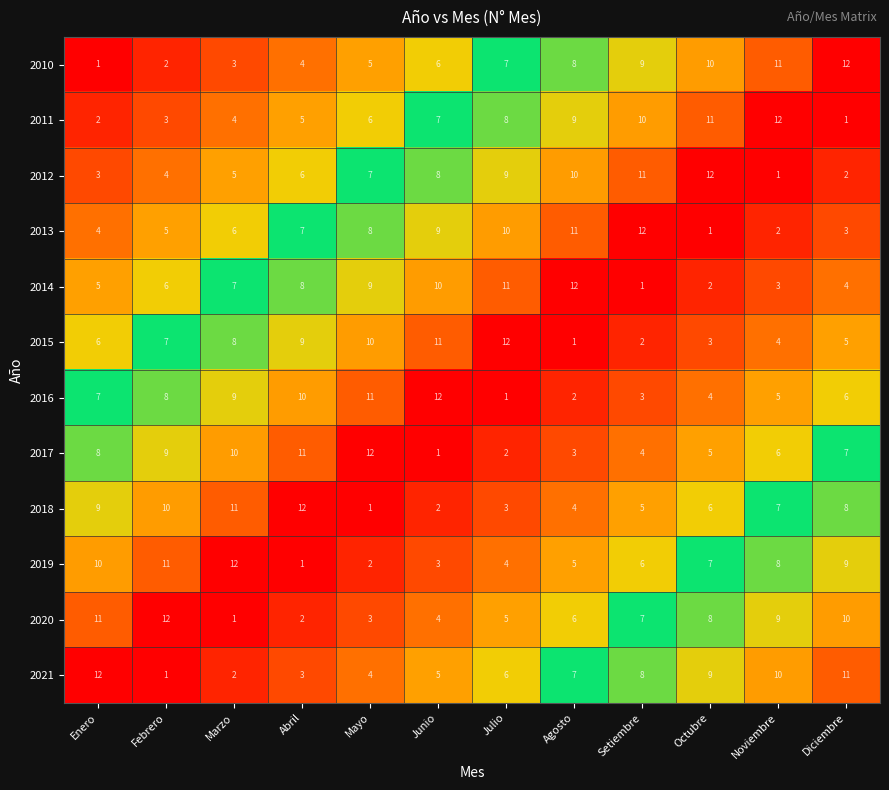

What is the maximum value shown in the chart?

12